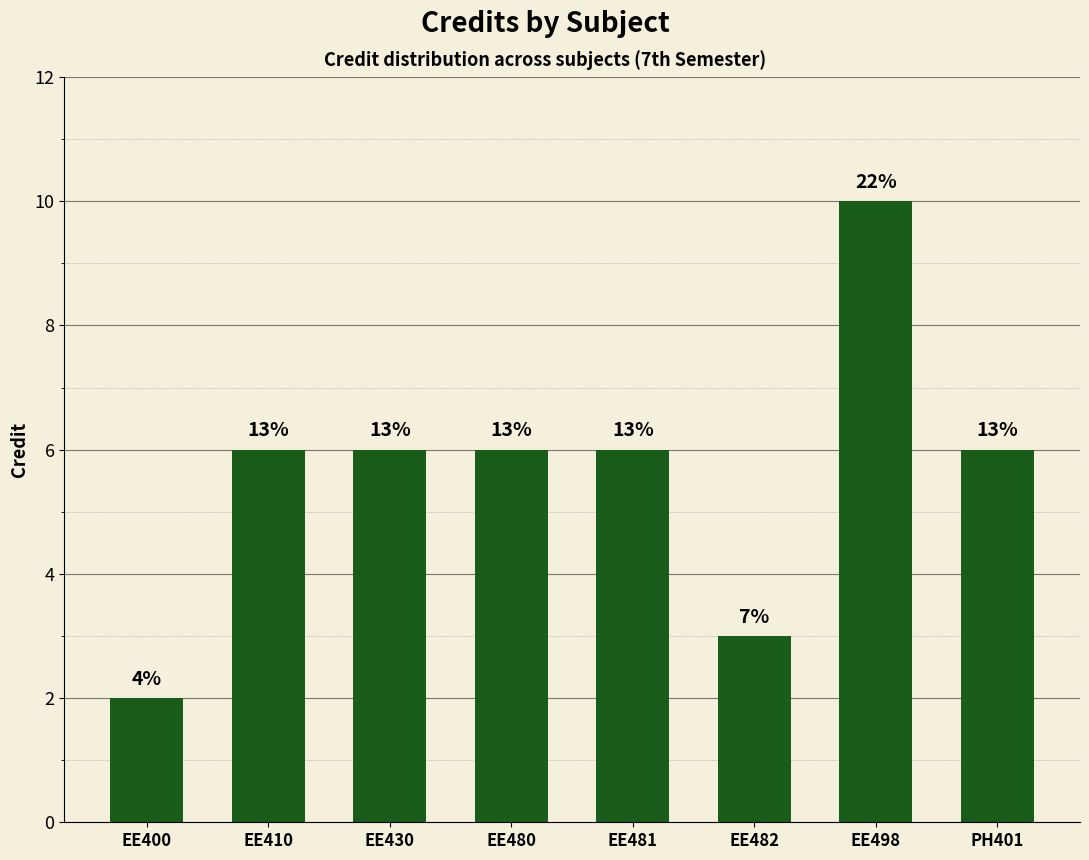

List the labels in order of value, smallest first.

EE400, EE482, EE410, EE430, EE480, EE481, PH401, EE498